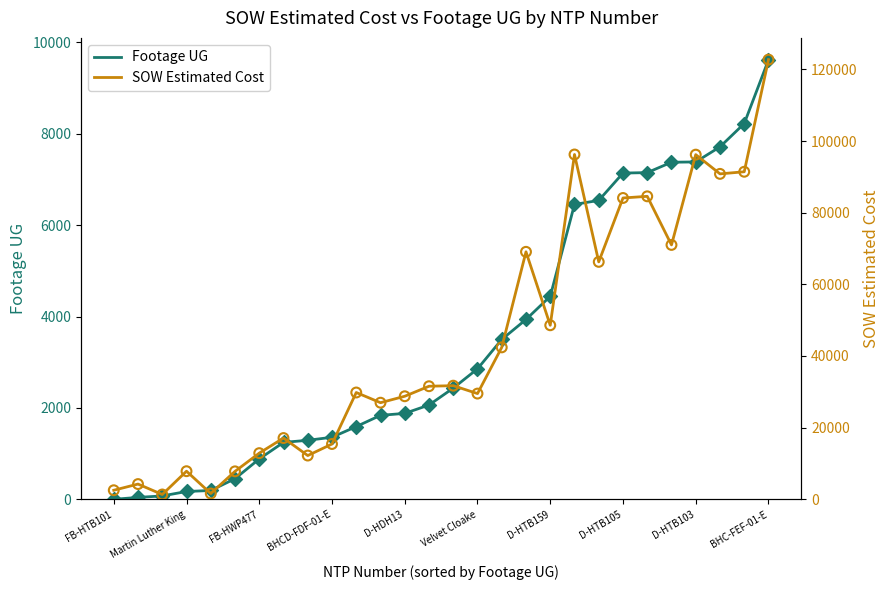

What are all the series names shown in the legend?

Footage UG, SOW Estimated Cost